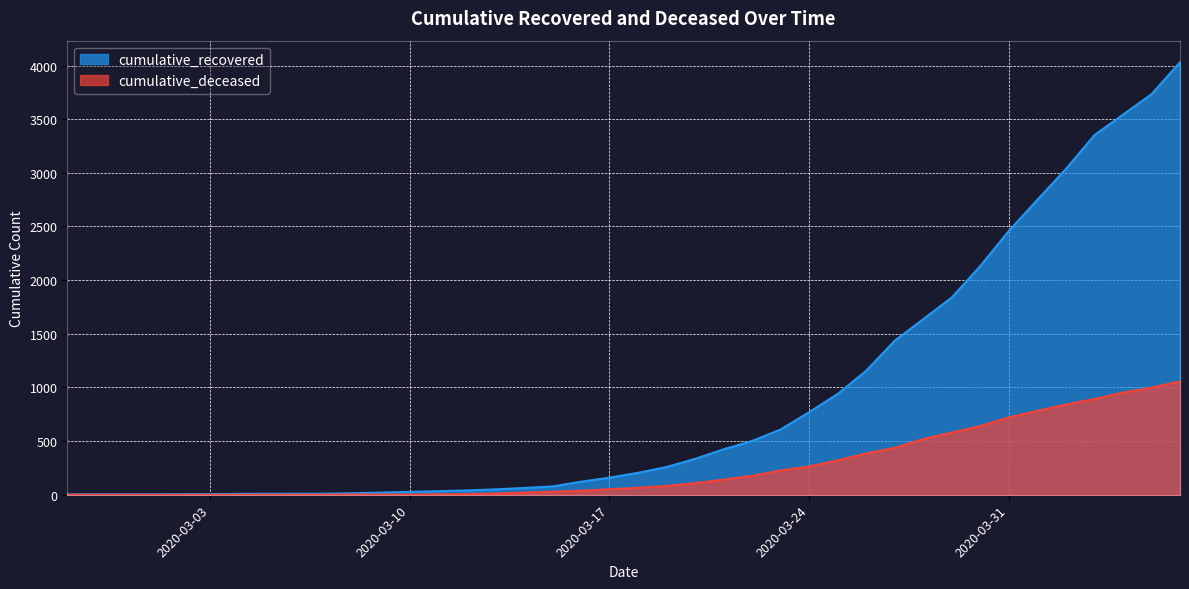

What is the difference between the maximum and minimum values in the cumulative_recovered series?

4027